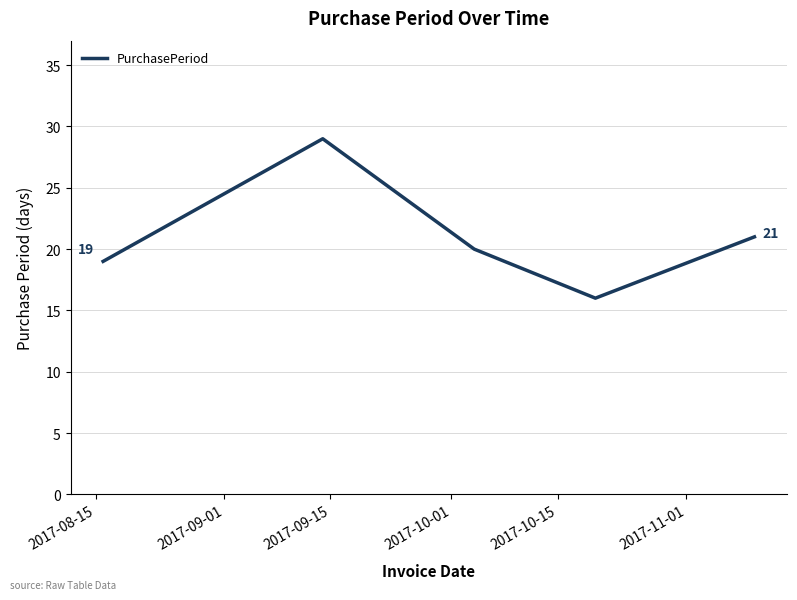

How many interior local valleys (lower than both neighbors) does the data have?

1